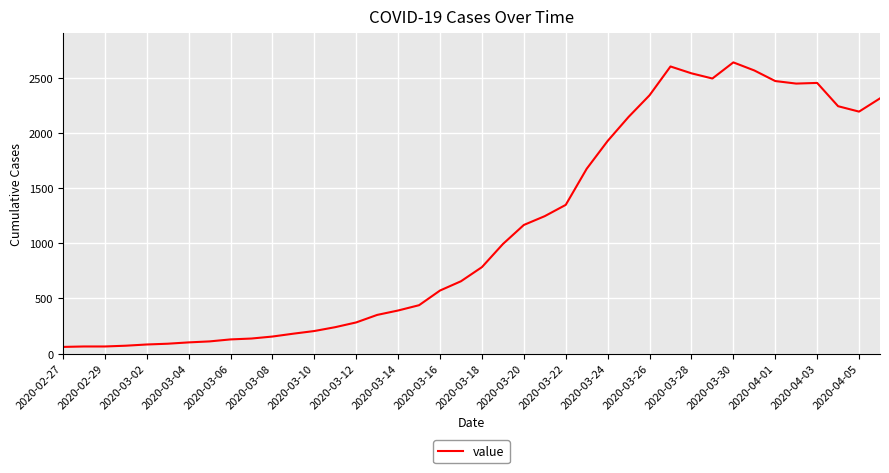

What is the difference between the maximum and minimum values?

2578